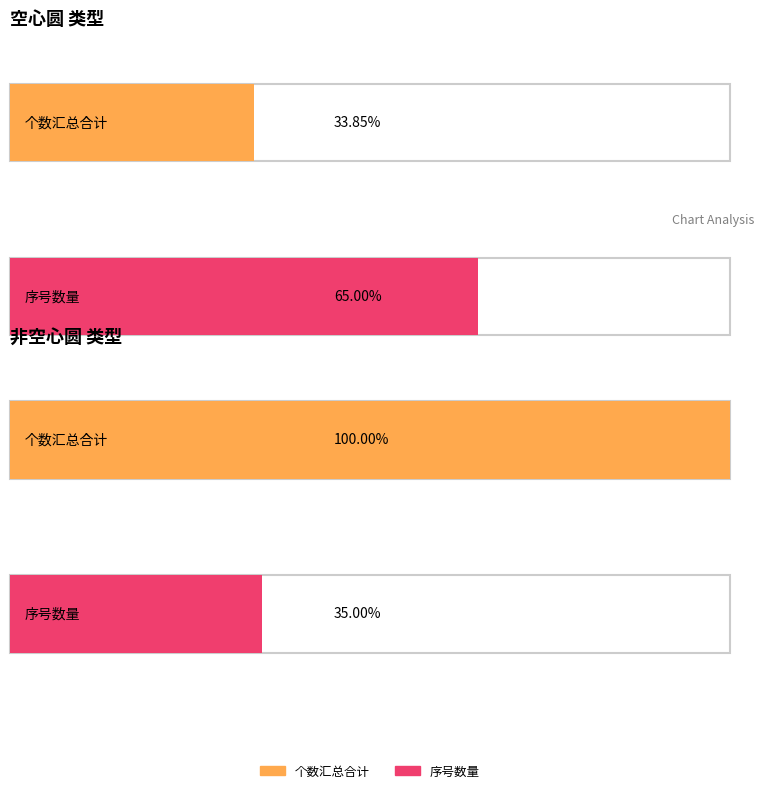

Which series has the largest total across all categories?

个数汇总